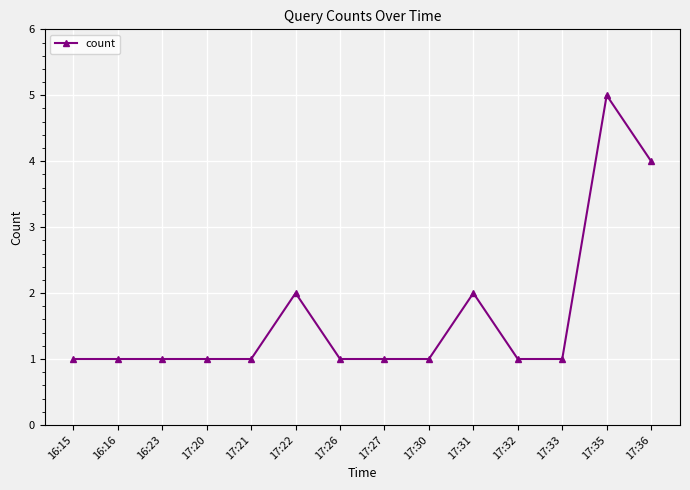

Reading left to right, extract all data points from this chart.

1	1	1	1	1	2	1	1	1	2	1	1	5	4